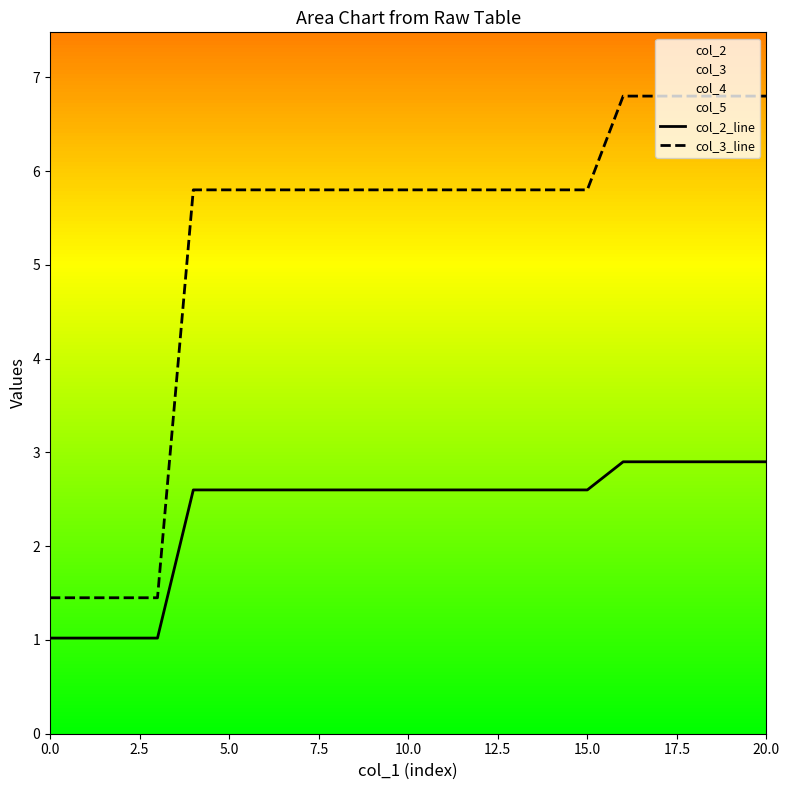

What is the minimum value for col_2_line?

1.0